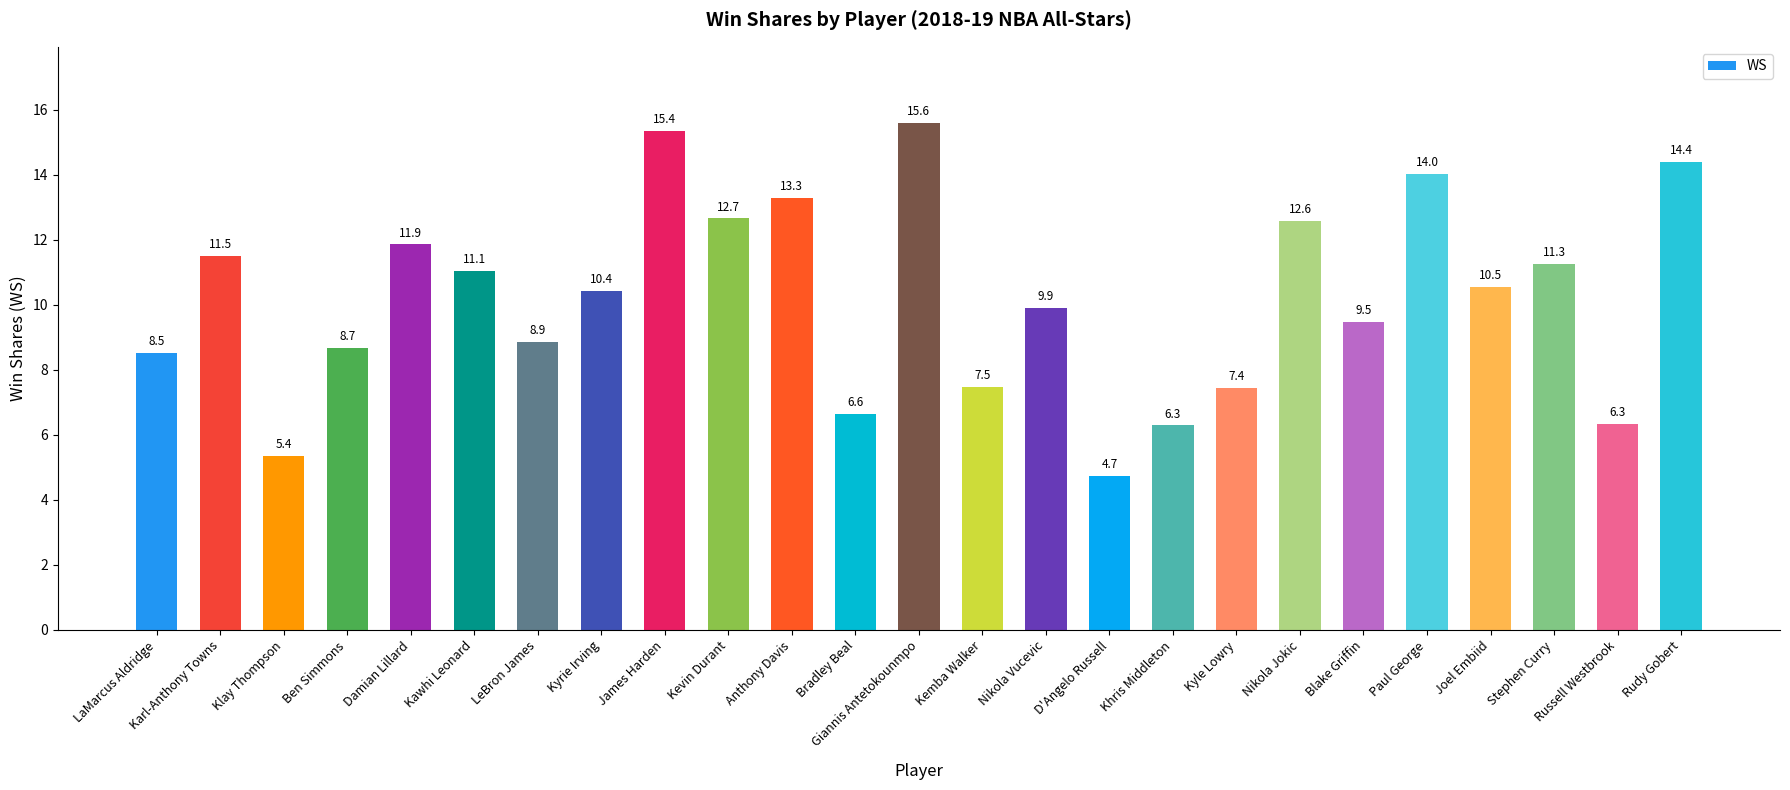

Read the value at Joel Embiid.

10.5